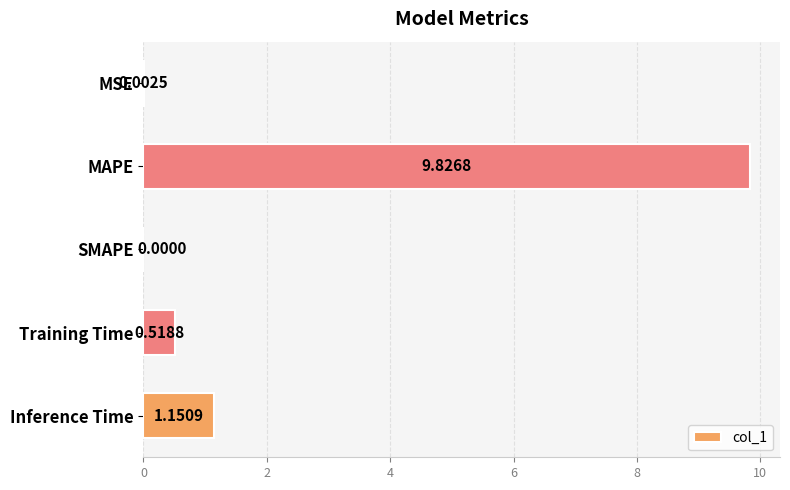

What is the change in value from MSE to MAPE?

+9.8